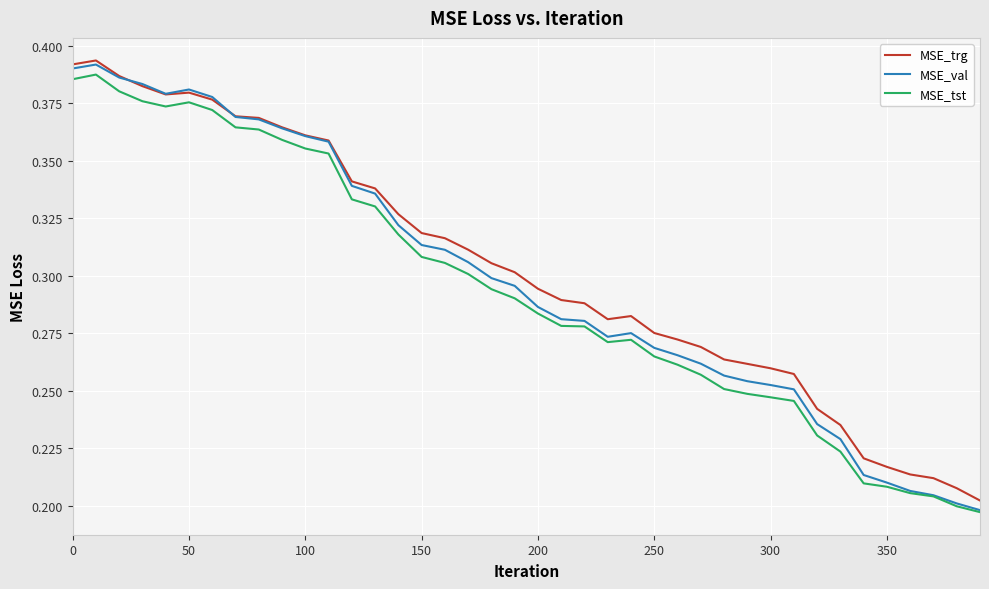

Which series has the largest range (max minus min)?

MSE_val